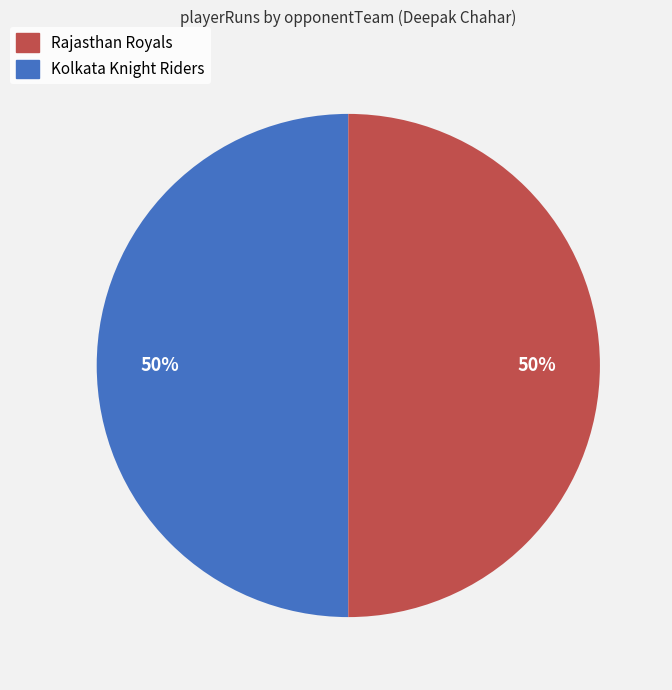

How many slices are in this pie chart?

2